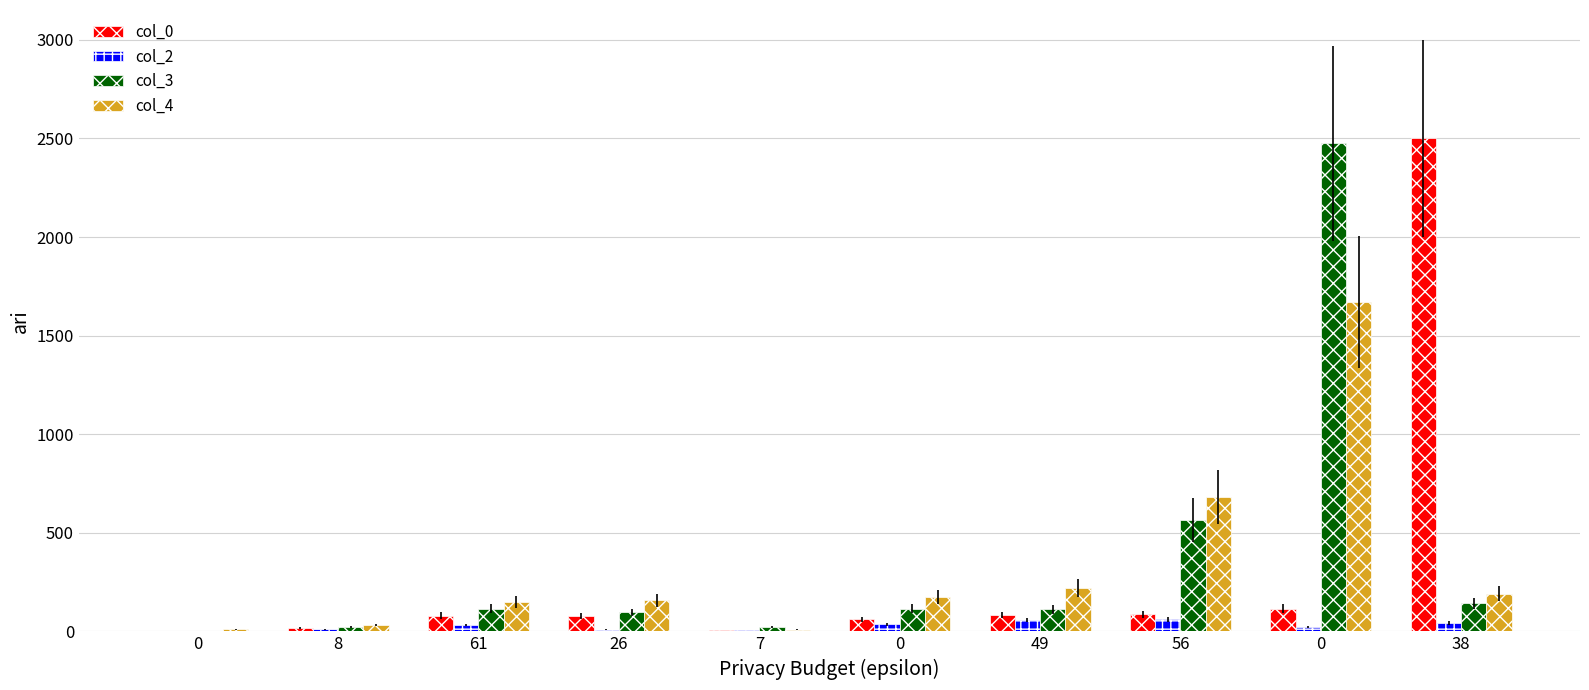

How many groups of bars are there?

10